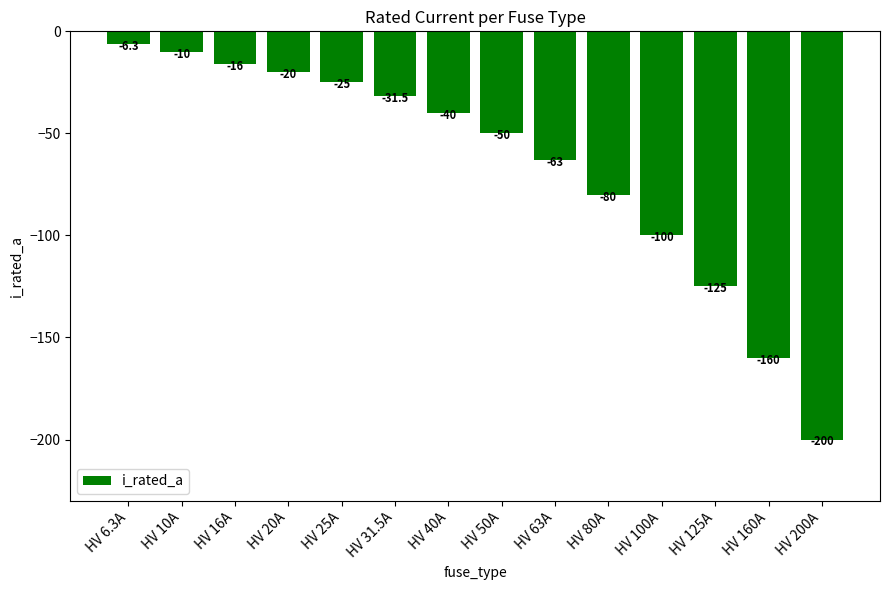

Reading left to right, extract all data points from this chart.

-6.3	-10.0	-16.0	-20.0	-25.0	-31.5	-40.0	-50.0	-63.0	-80.0	-100.0	-125.0	-160.0	-200.0